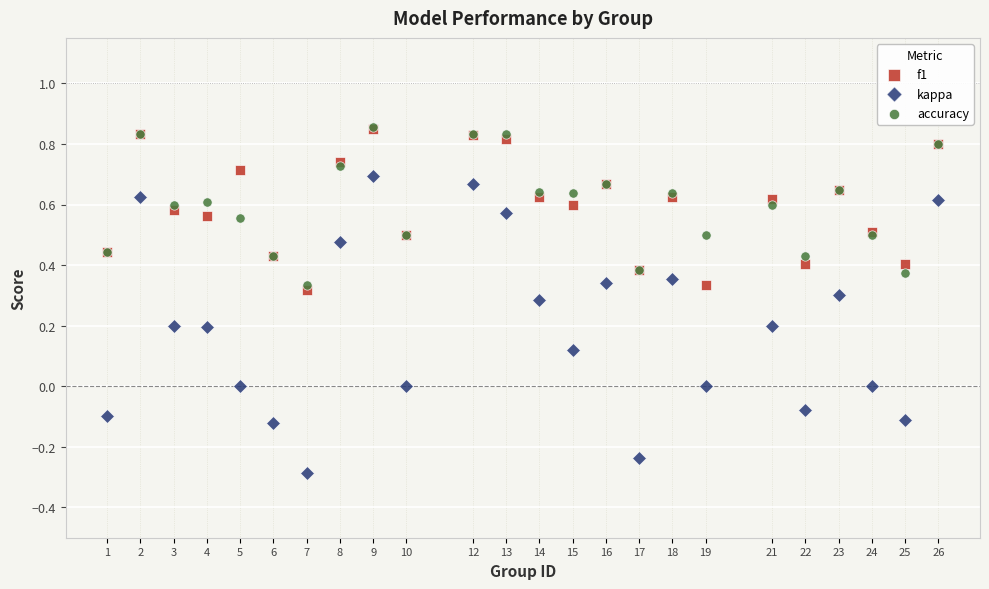

What are all the series names shown in the legend?

f1, kappa, accuracy